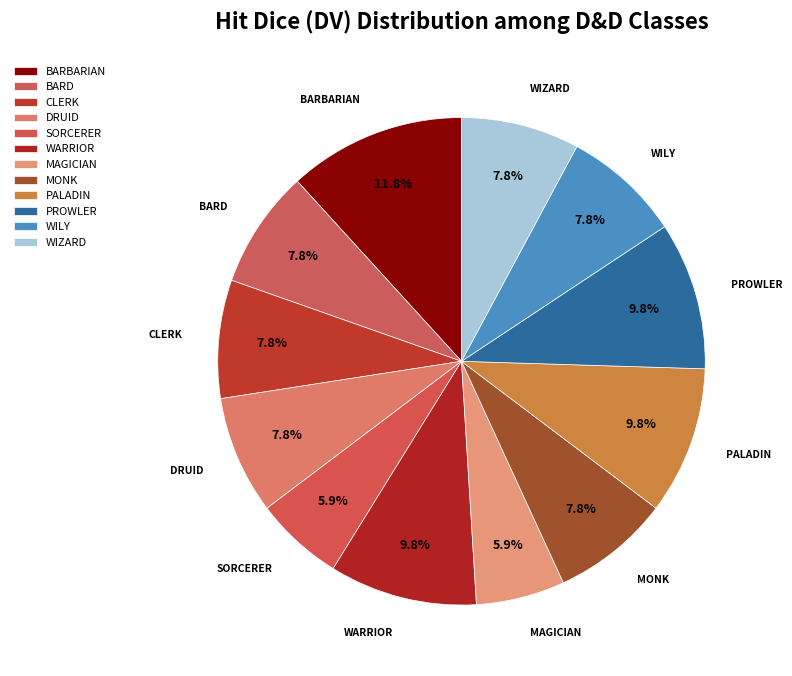

What portion of the pie excludes DRUID?

92.2%